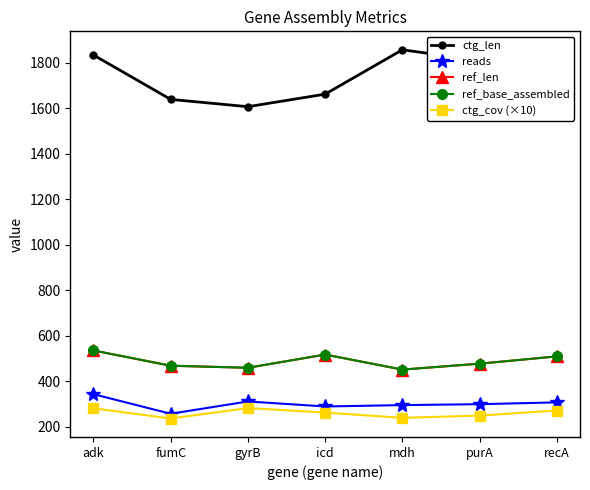

Does the chart have visible grid lines?

No